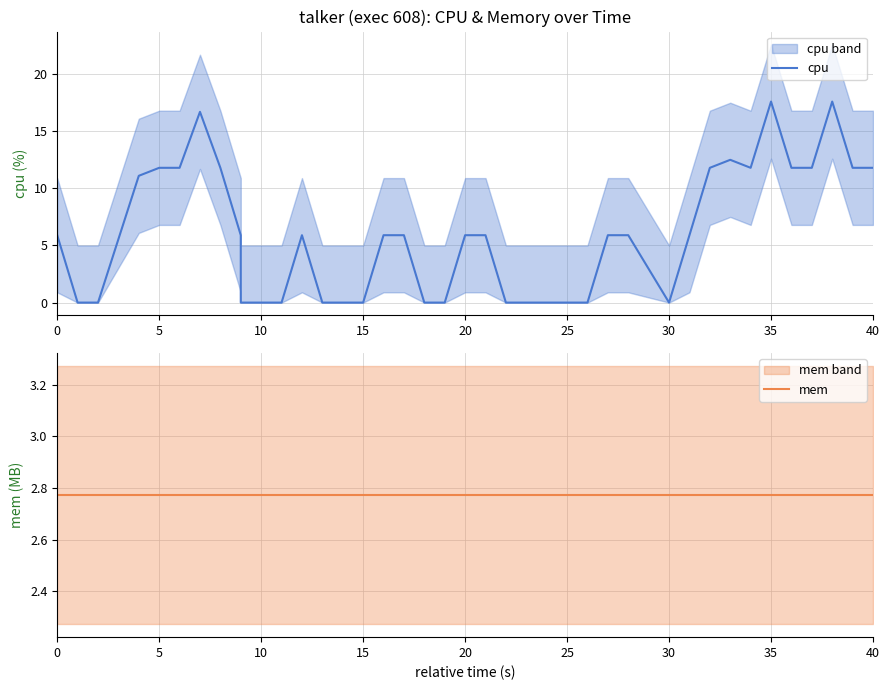

The value of mem at 25 is 2.8. True or false?

True